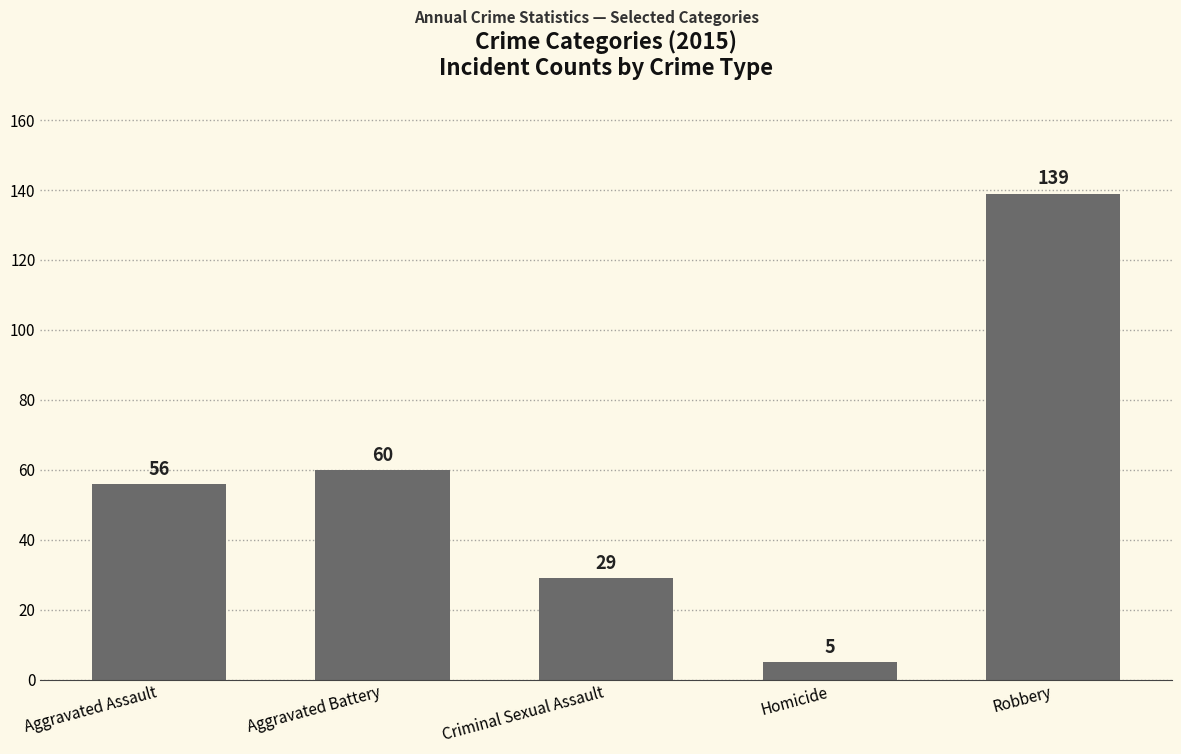

Reading left to right, list all the values displayed in this chart.

56	60	29	5	139